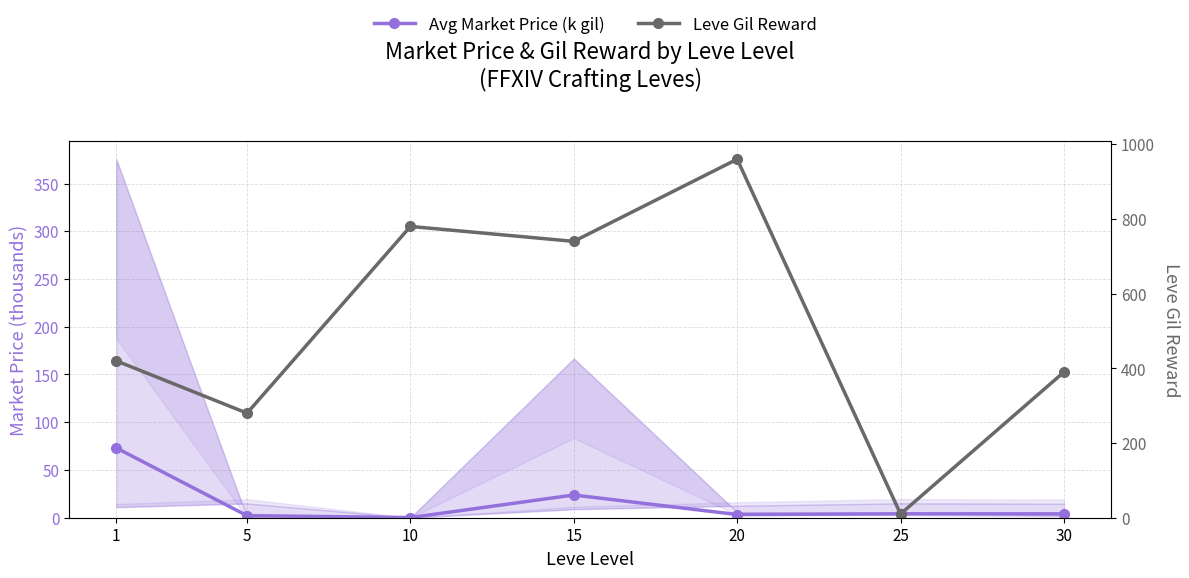

What is the difference between the Leve Gil Reward values at 5 and 25?

270.0